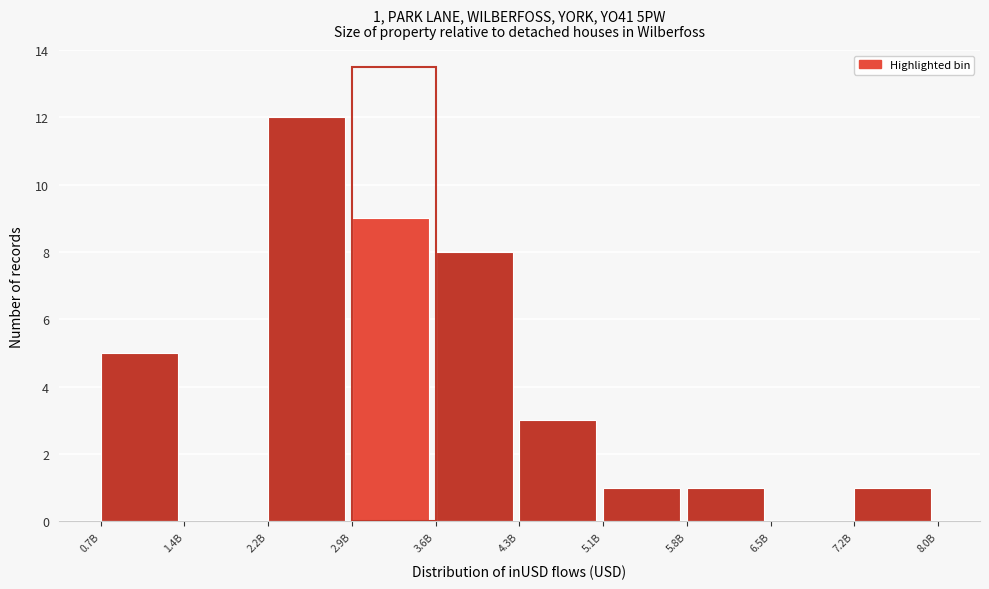

Reading left to right, list all the values displayed in this chart.

0.7B=5	1.4B=0	2.2B=12	2.9B=9	3.6B=8	4.3B=3	5.1B=1	5.8B=1	6.5B=0	7.2B=1